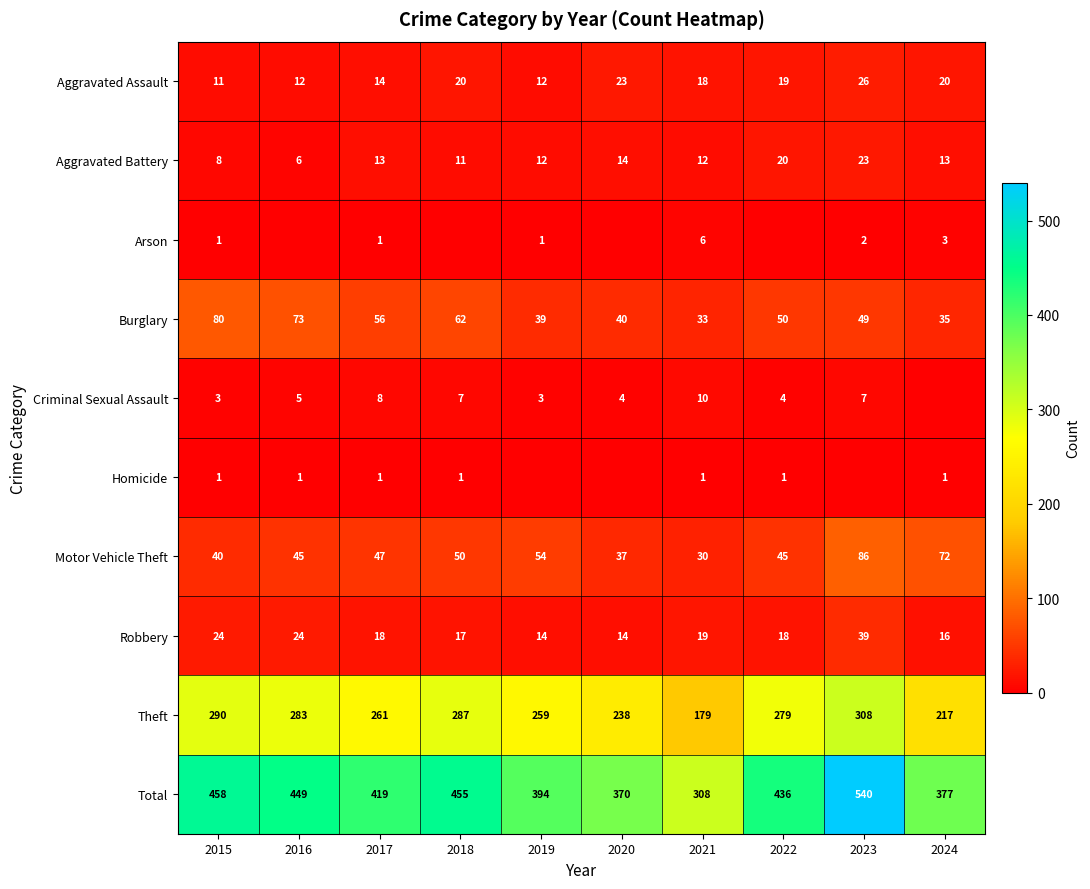

Is the value of Criminal Sexual Assault at 2016 greater than the value of Total at 2015?

No